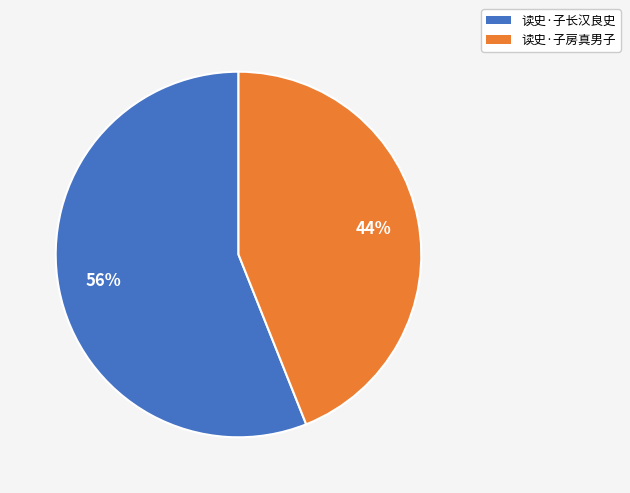

True or false: 读史·子长汉良史 accounts for 51% of the total.

False